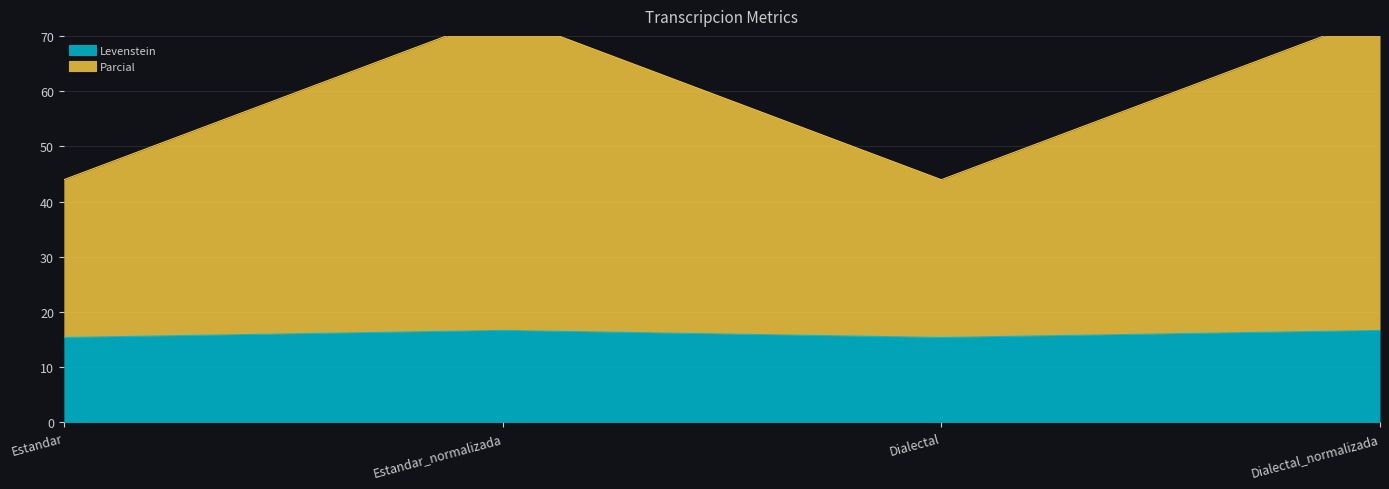

List the series in order of their overall mean, highest first.

Parcial, Levenstein